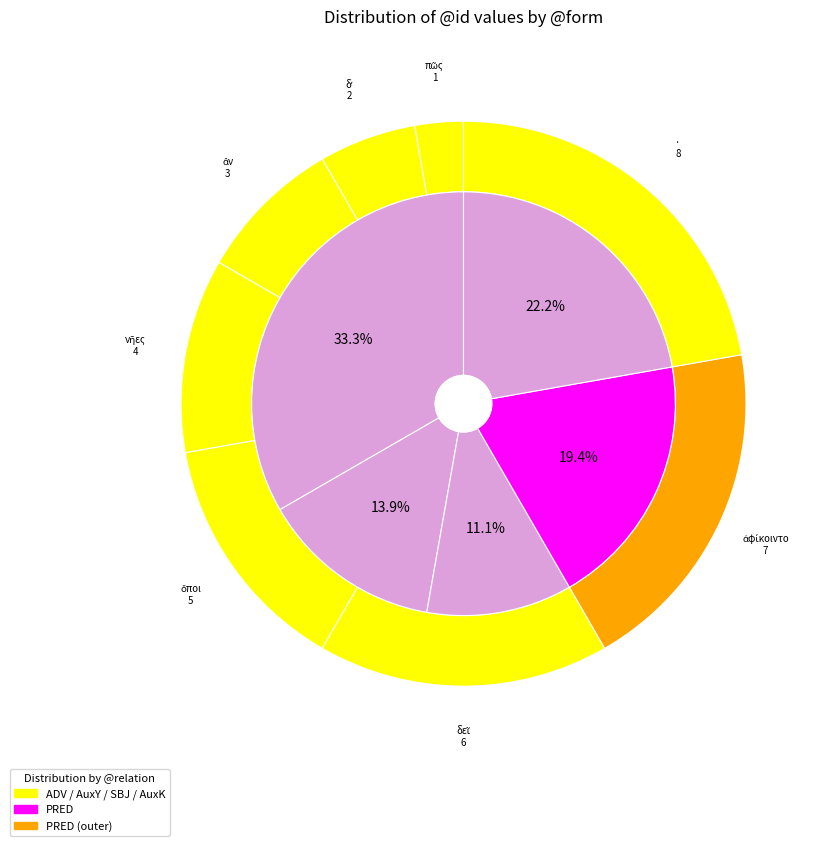

What is the change in value from ὅποι to ·?

+3